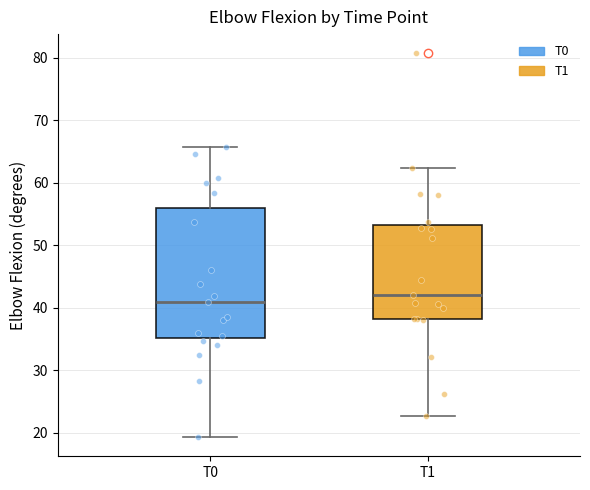

Reading left to right, transcribe this box plot: for each box, give where its median line is, the range the box spans, and where its two whiskers end, as read against the y-axis. The values are not printed on the chart, so give them approximately, as read against the axis.

T0: median 41, box 35 to 56, whiskers 19 to 66
T1: median 42, box 38 to 53, whiskers 23 to 62